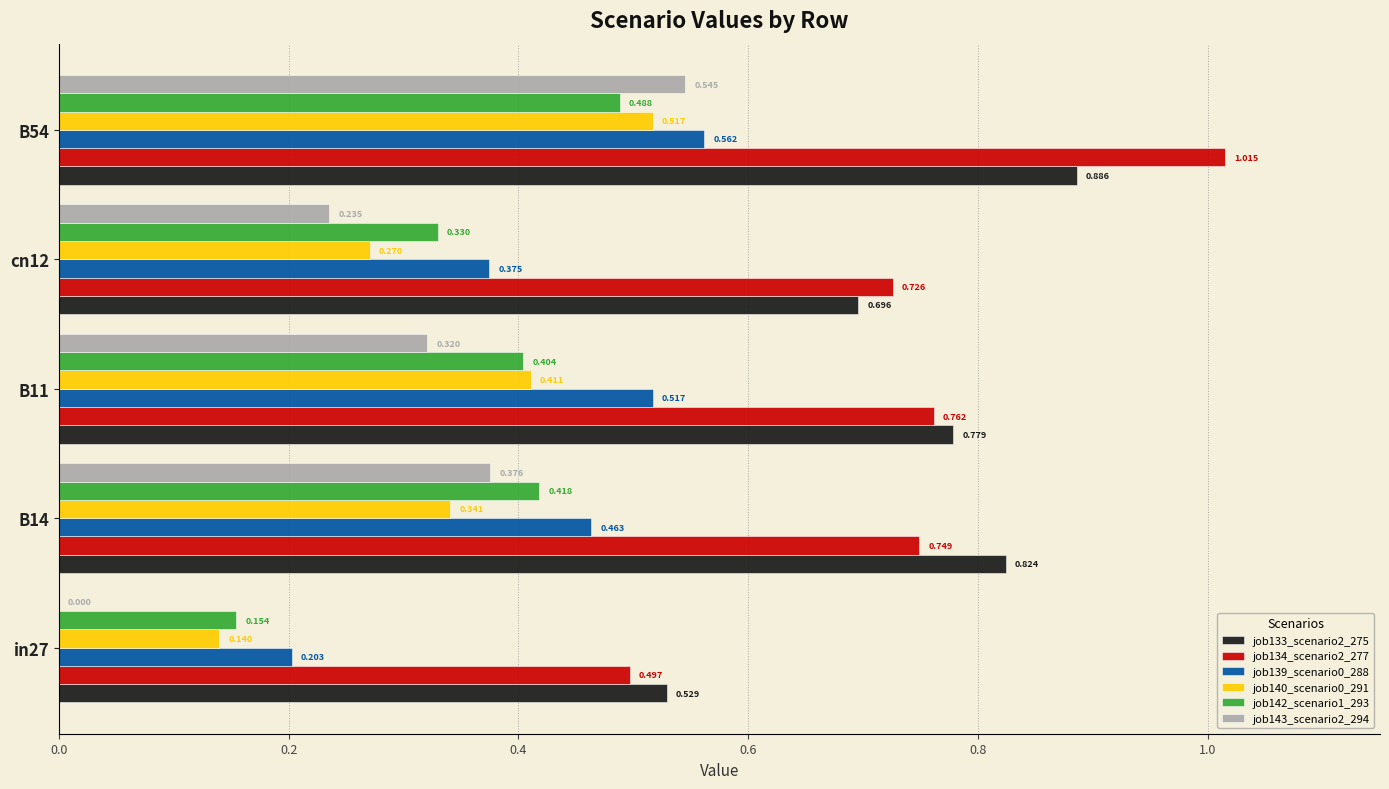

Is the value of job142_scenario1_293 at B11 greater than the value of job133_scenario2_275 at in27?

No